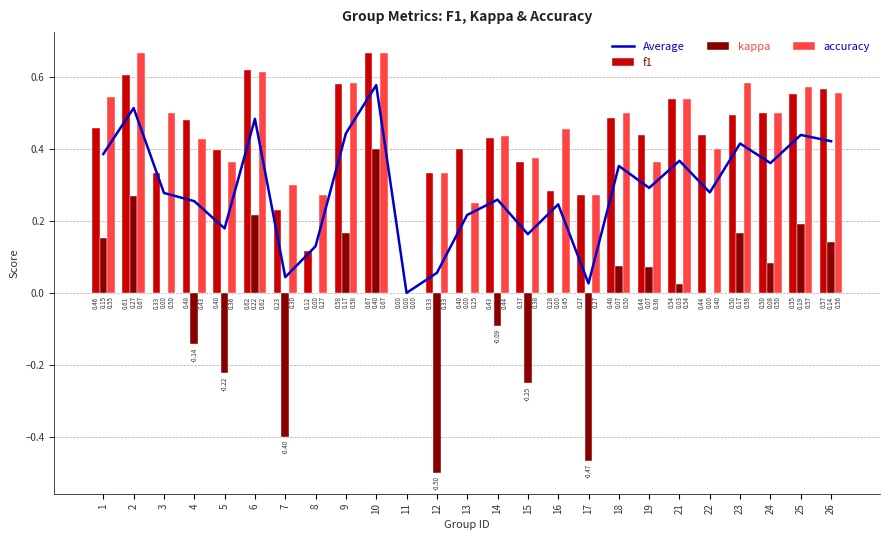

The accuracy series shows 0.3 at 4. True or false?

False